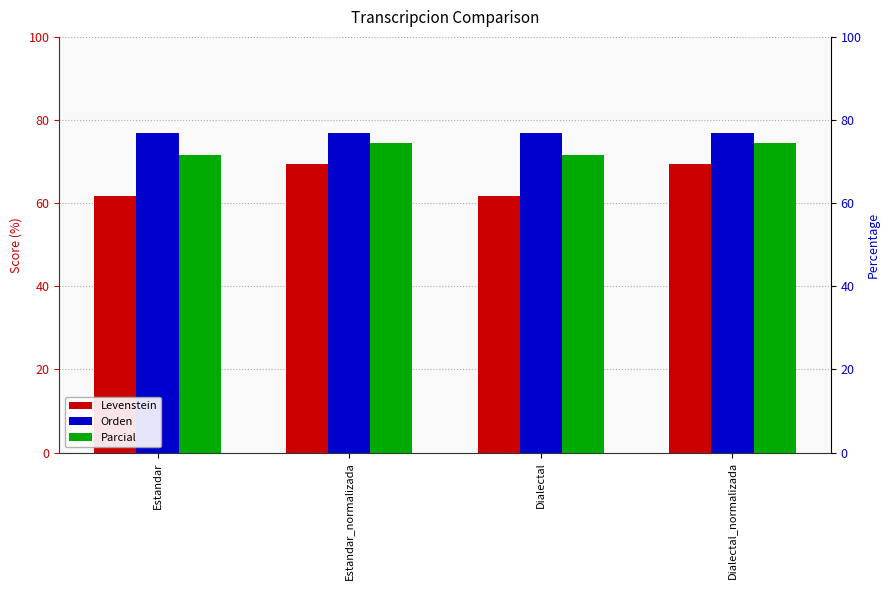

Which category has the highest value in the Orden series?

Estandar